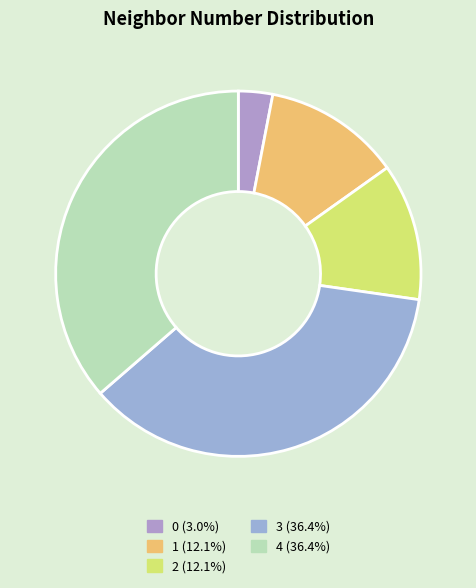

How many segments does this pie chart have?

5